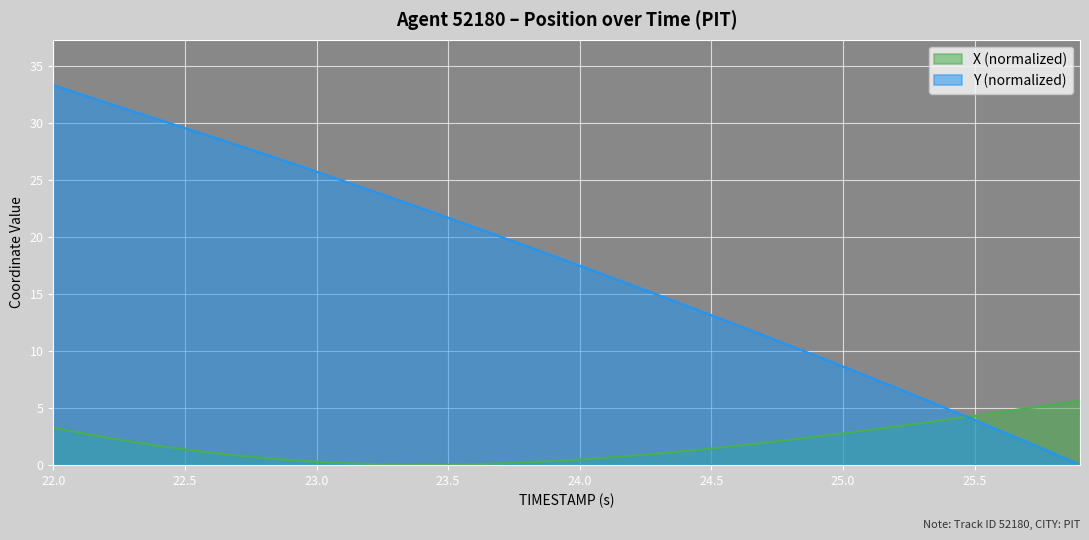

What is the value of the X point at the 38th from the left?

5.0